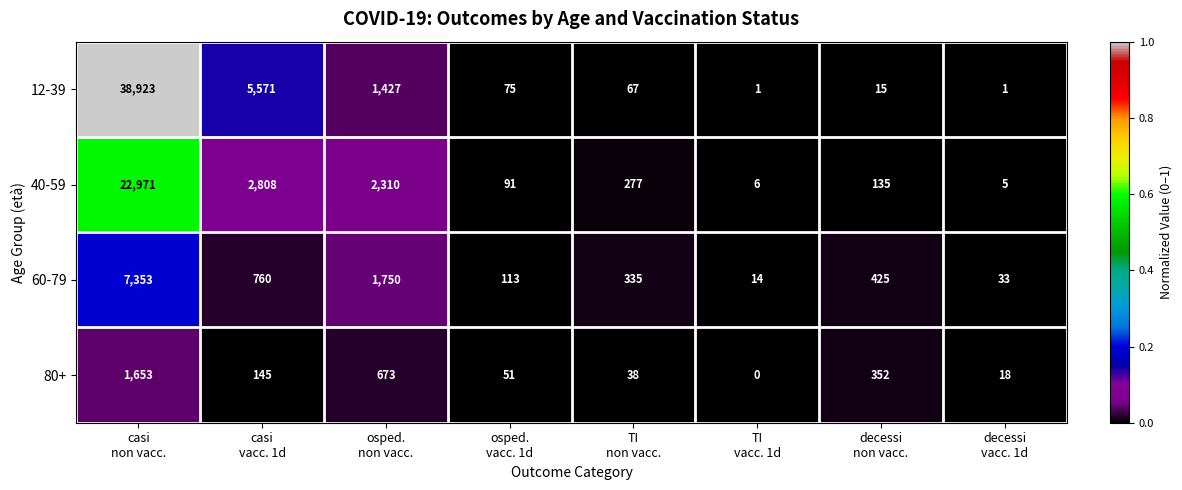

Which series has the largest total across all categories?

12-39